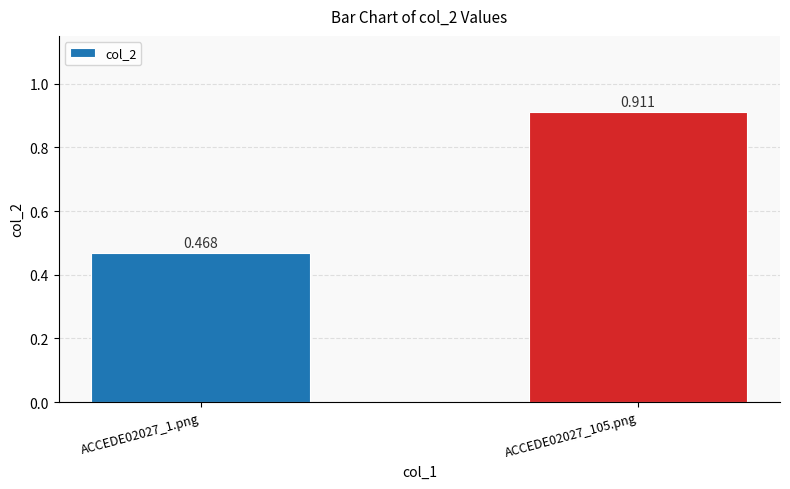

The value at ACCEDE02027_1.png is 0.5. True or false?

True